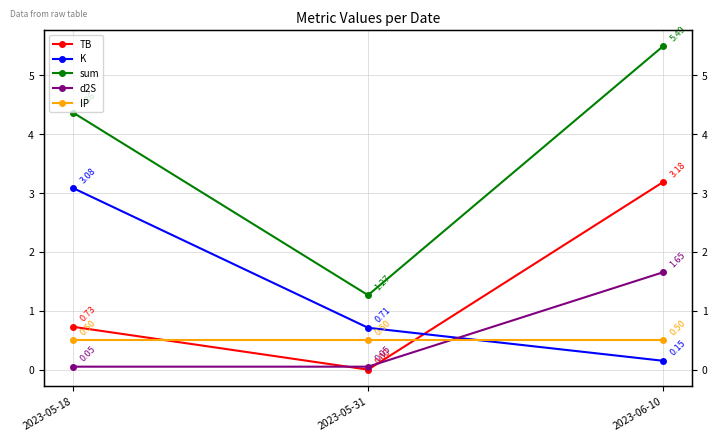

Is this an area chart (filled region under the line)?

No